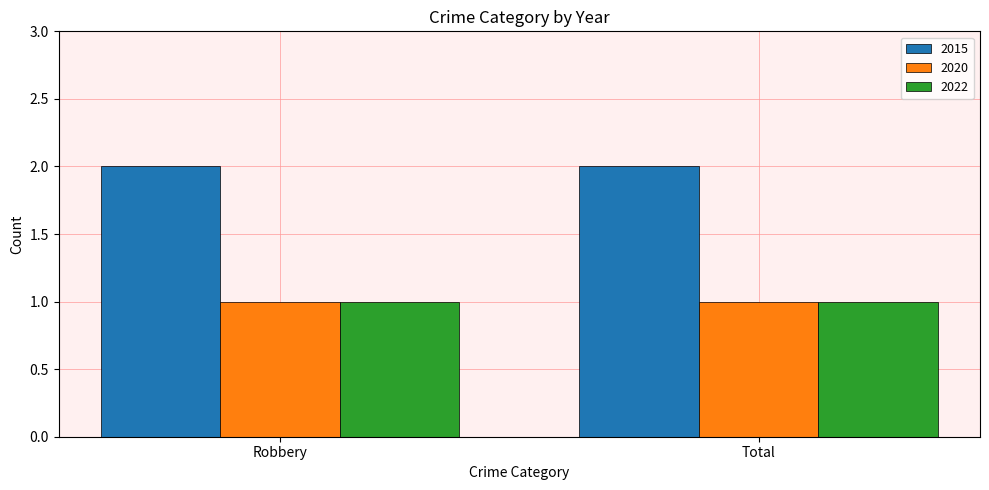

What is the total value across all series at Total?

4